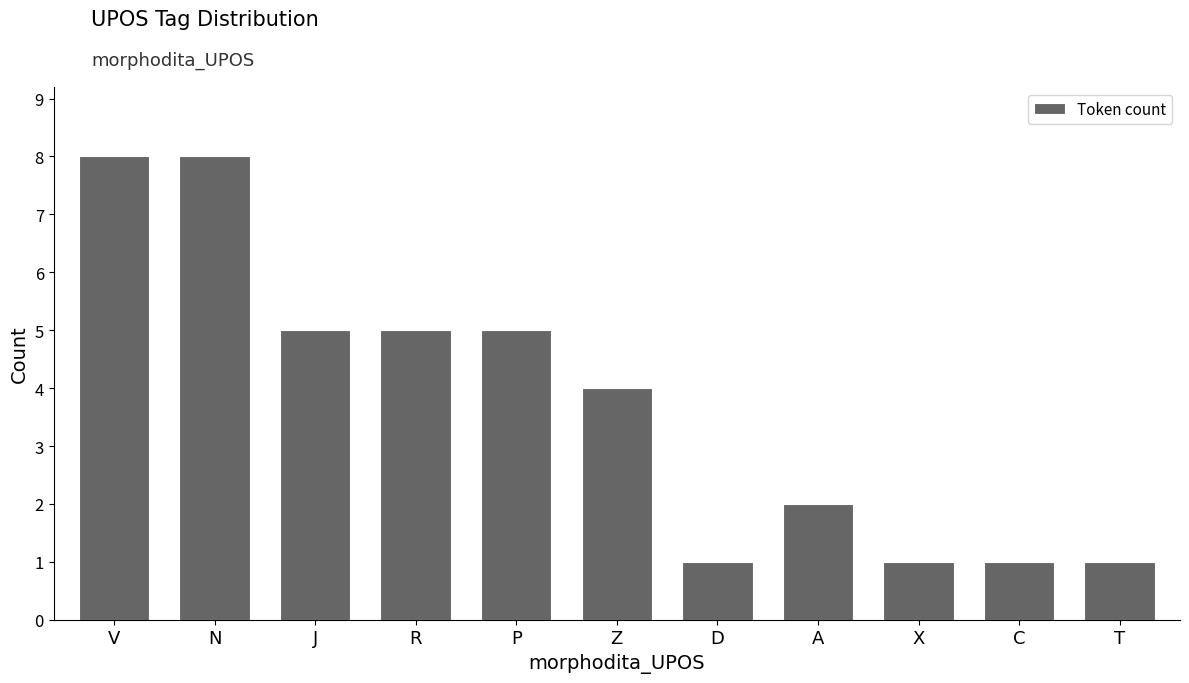

What is the approximate value at Z?

4